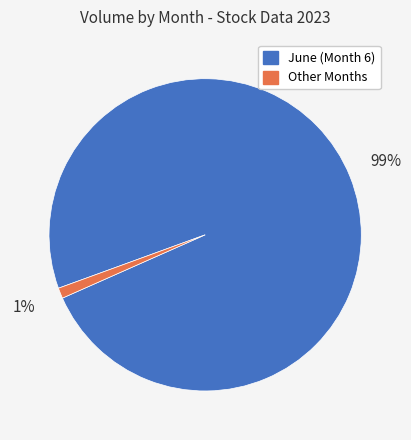

Is there any slice that represents more than half of the pie?

Yes